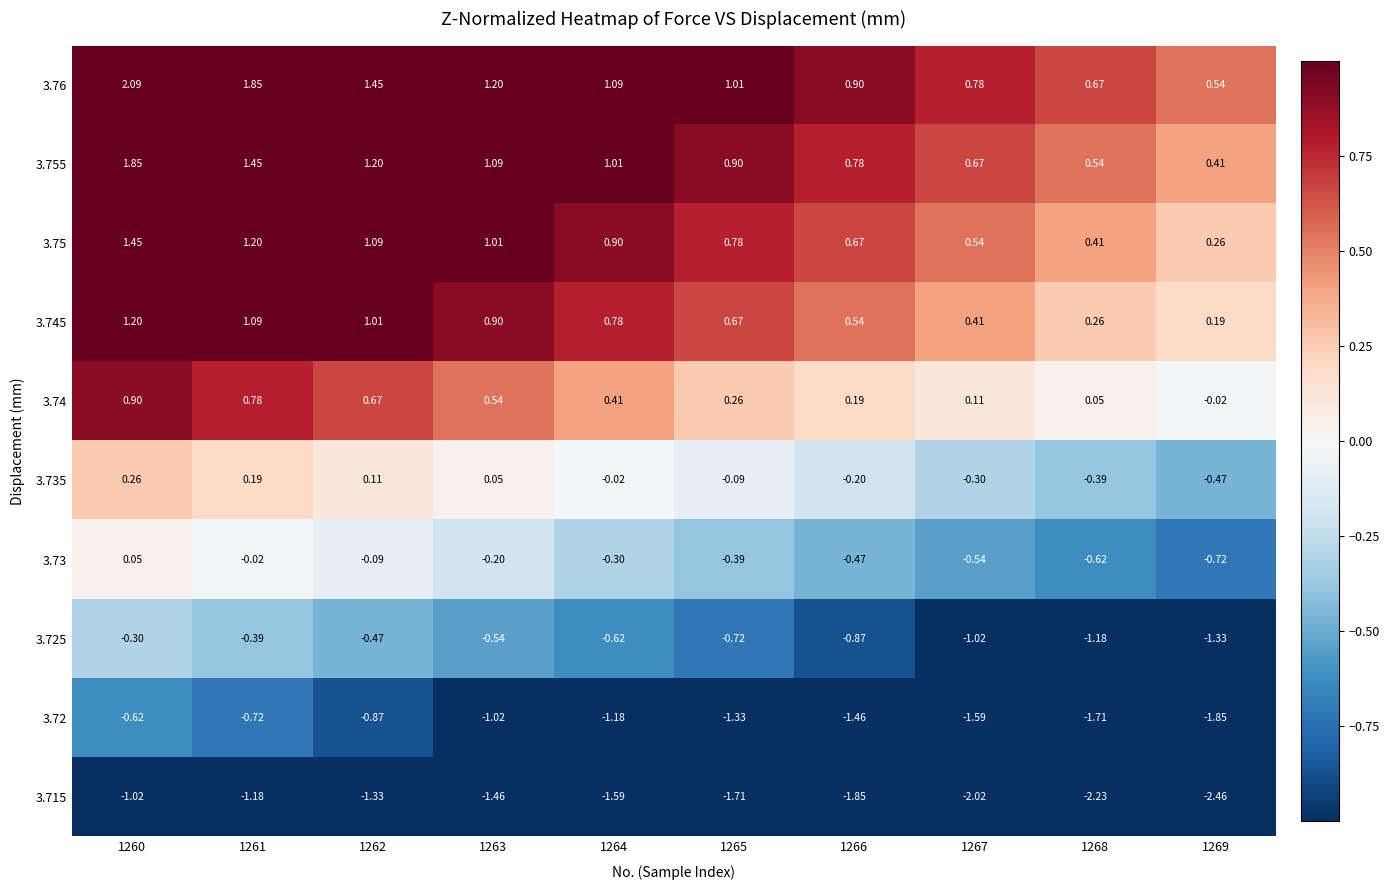

At which category is the sum across all series the highest?

1260